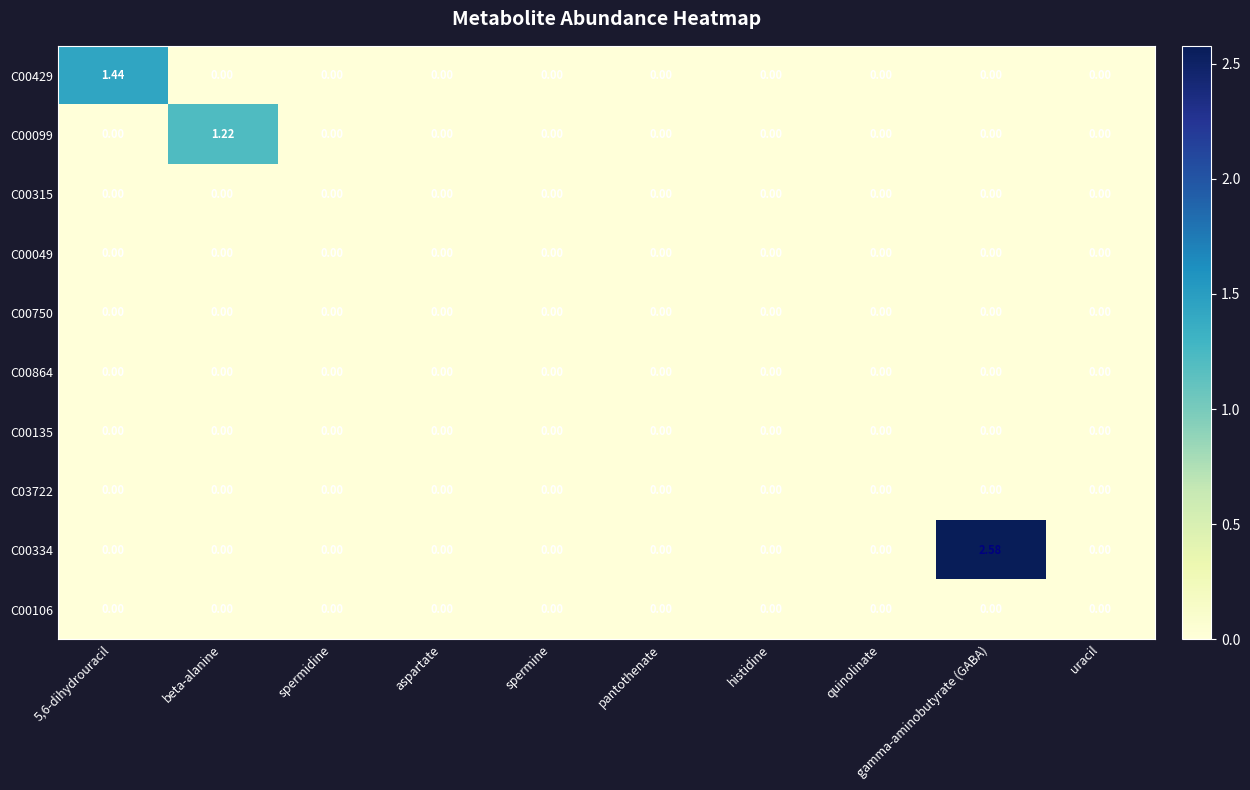

Which category has the highest value across all series?

gamma-aminobutyrate (GABA)